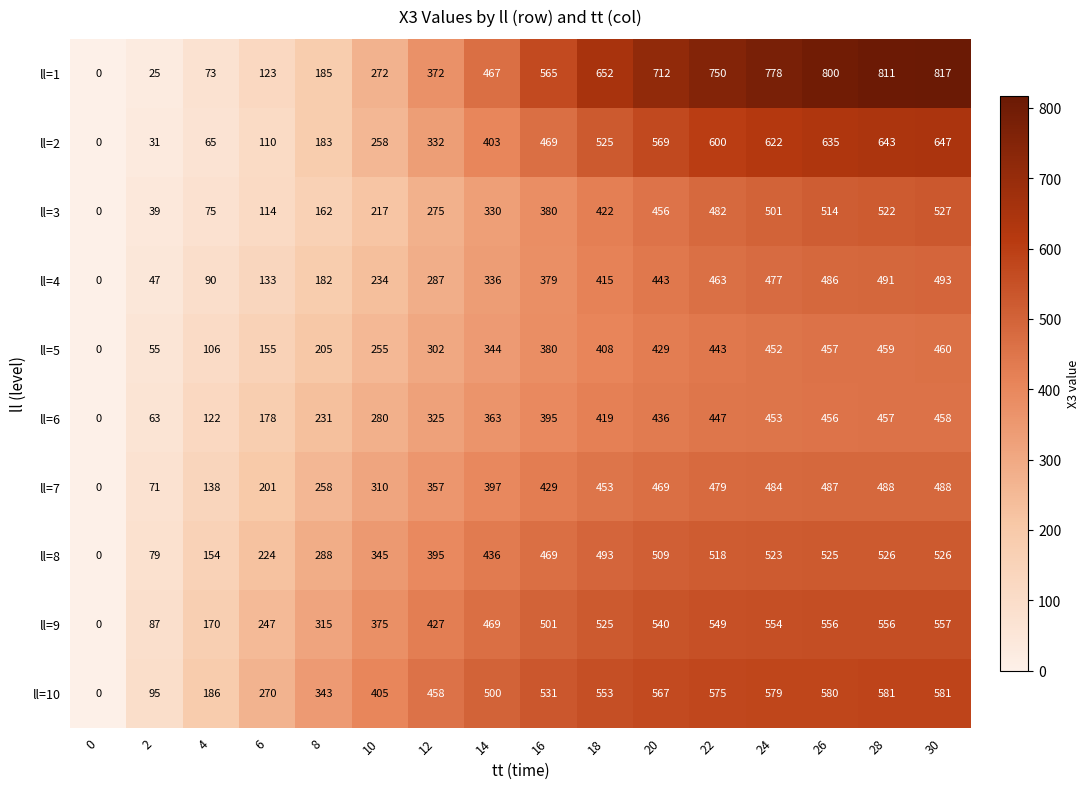

Read the ll=10 value at 6, to the nearest 10.

270